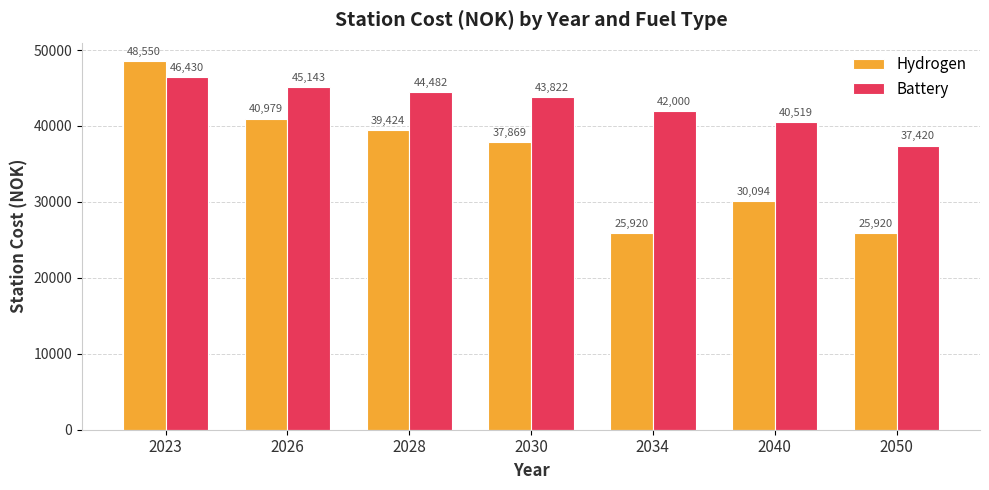

Where is Battery nearest to the value 41925?

2034